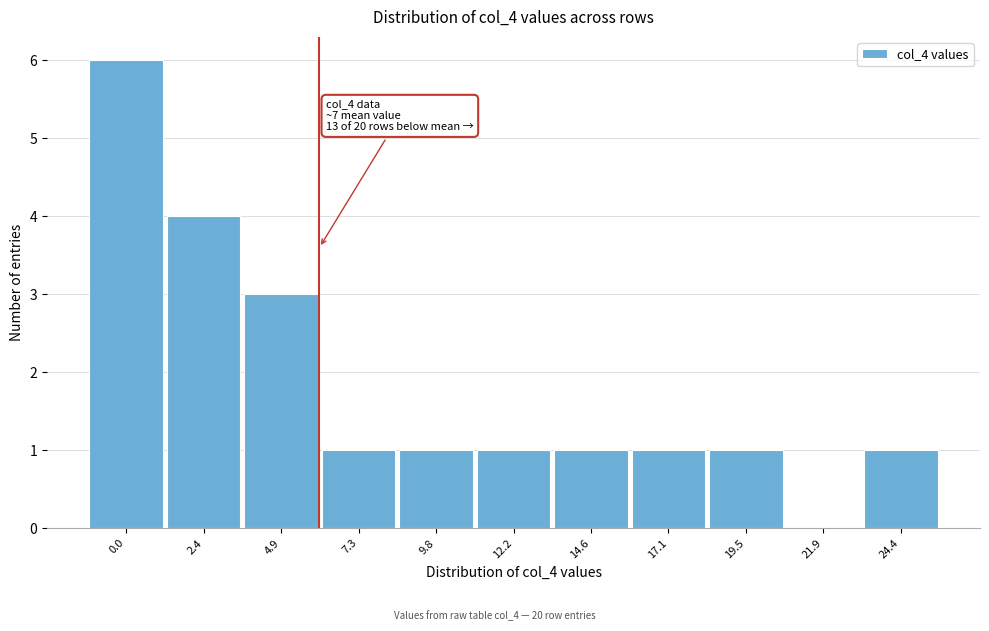

What is the sum of all values?

20